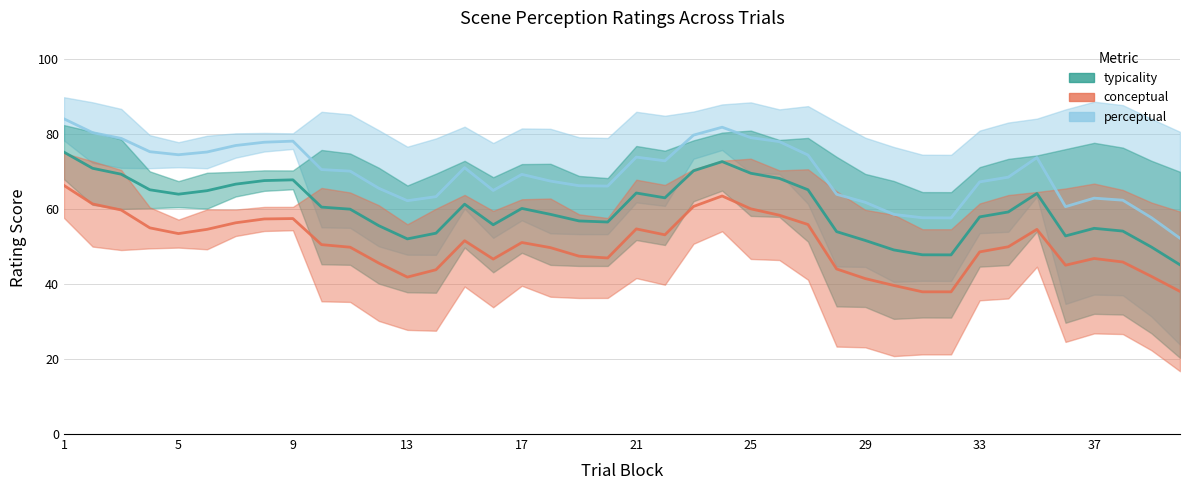

Which series has the largest range (max minus min)?

perceptual